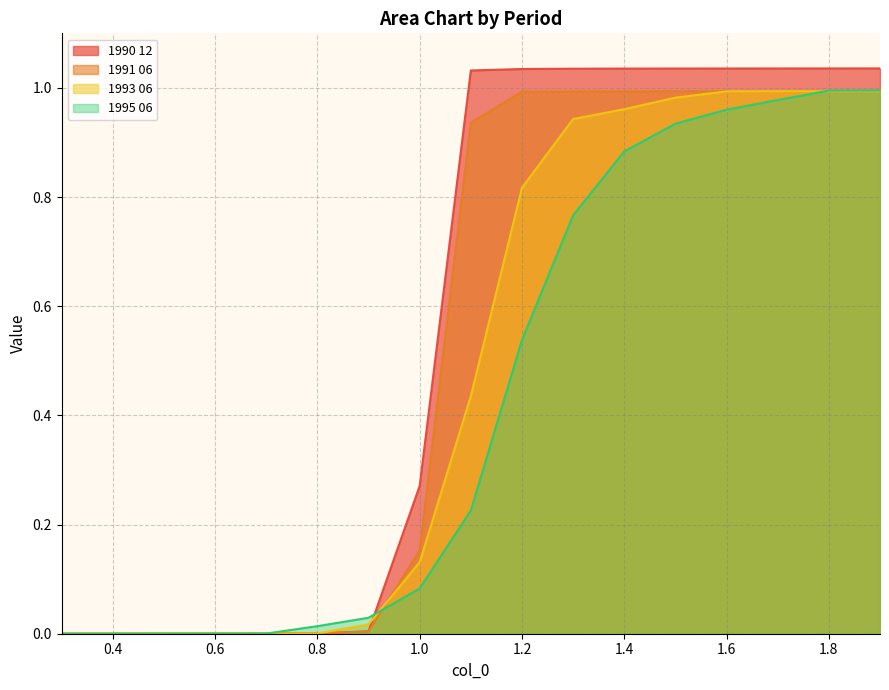

How many data points in 1991 06 are above 0?

16